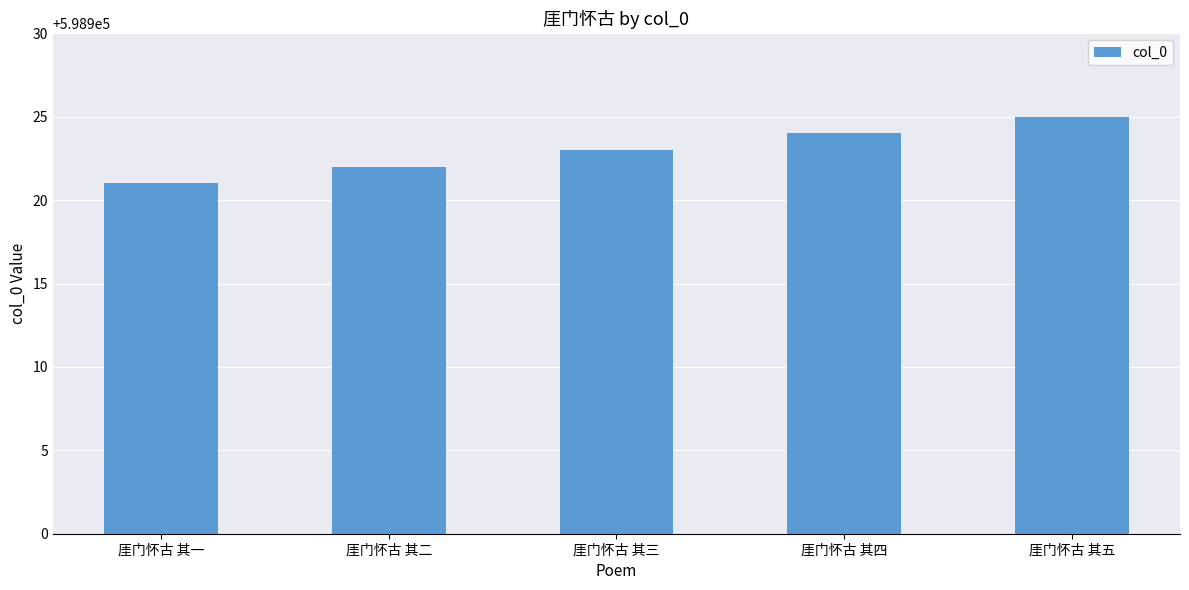

What is the smallest value displayed?

598921